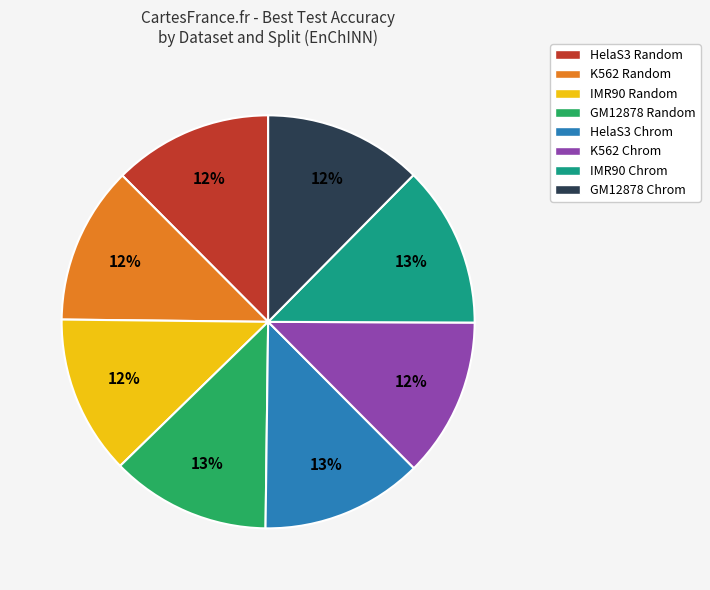

Do GM12878 Chrom and K562 Random together represent more than half of the pie?

No